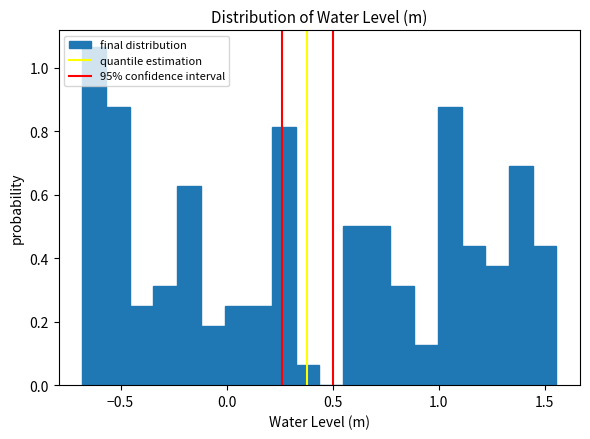

Around what value on the x-axis is the tallest bar? Give the approximate position of its centre, as read against the axis.

-0.60